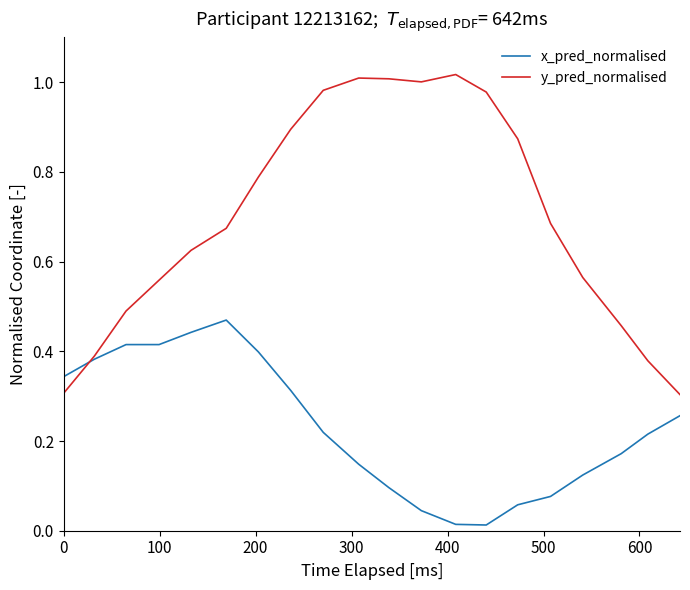

How many intersections are there between x_pred_normalised and y_pred_normalised?

1